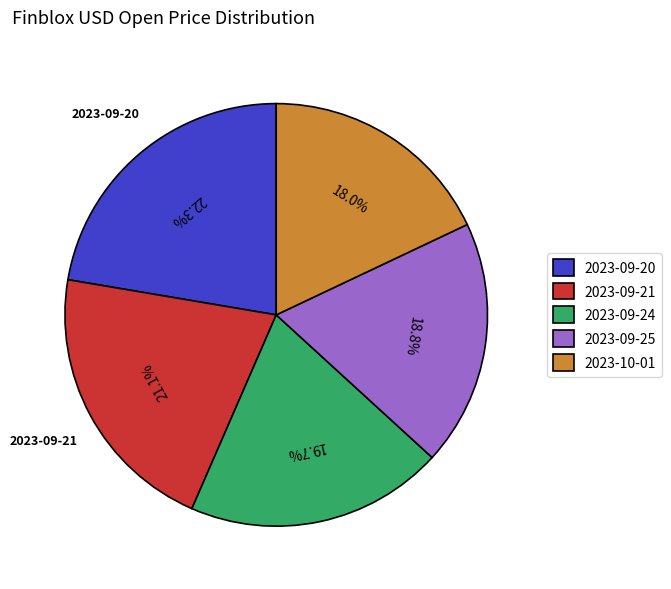

Does 2023-09-20 represent more than half of the total?

No